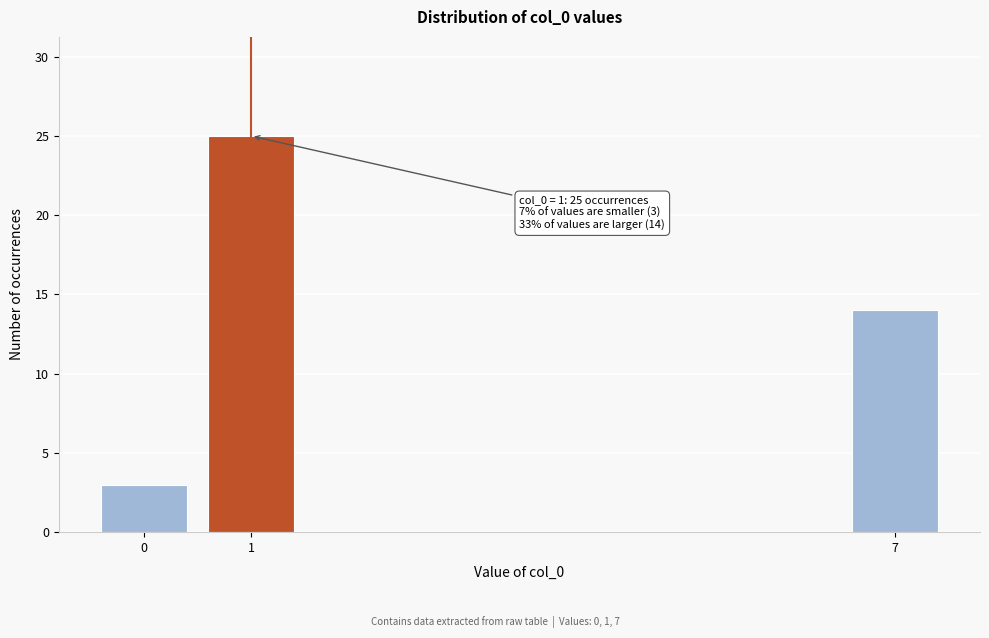

Reading left to right, extract all data points from this chart.

0=3	1=25	7=14